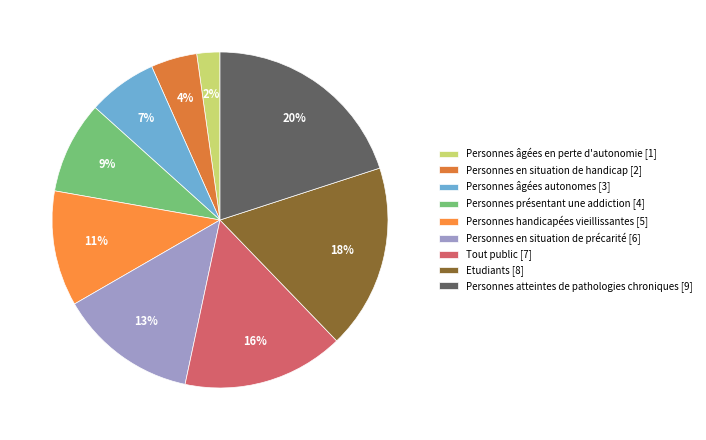

To the nearest percent, what portion does Etudiants represent?

18%